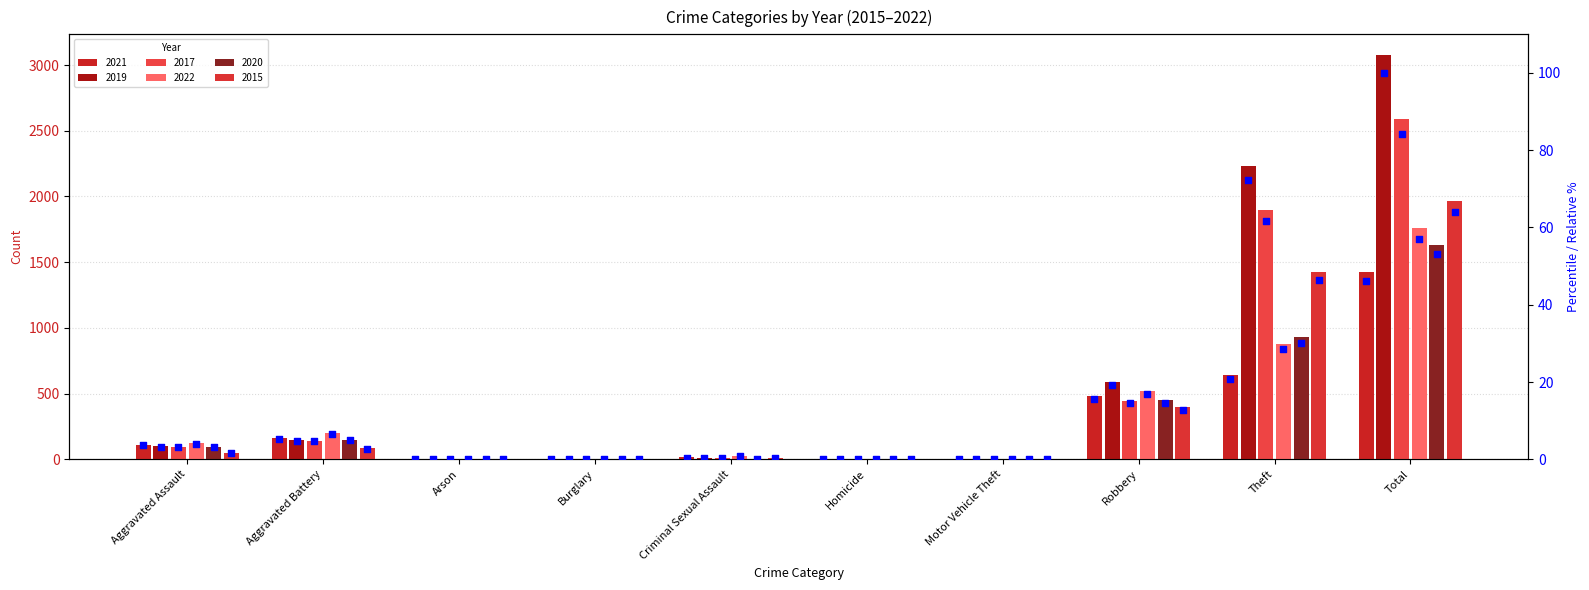

Is the value of 2022 % at Motor Vehicle Theft greater than the value of 2021 % at Motor Vehicle Theft?

No